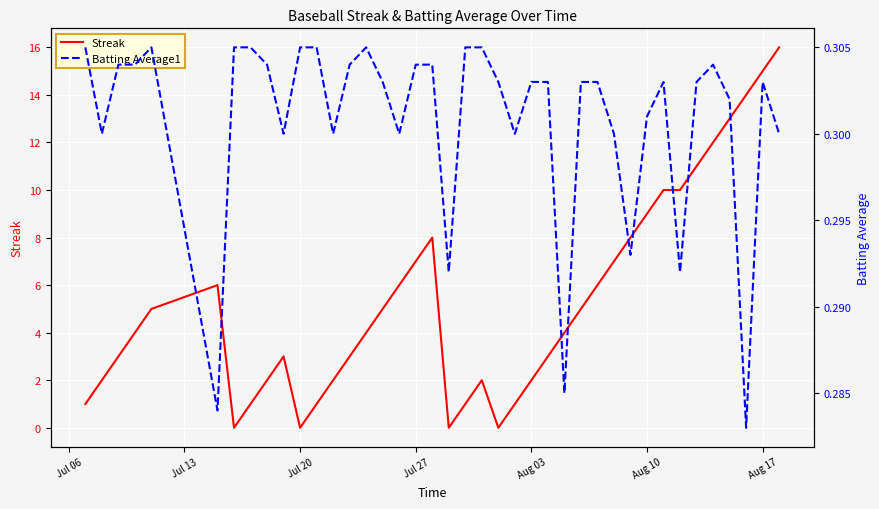

True or false: Streak has a value of 9 at Aug 10.

True